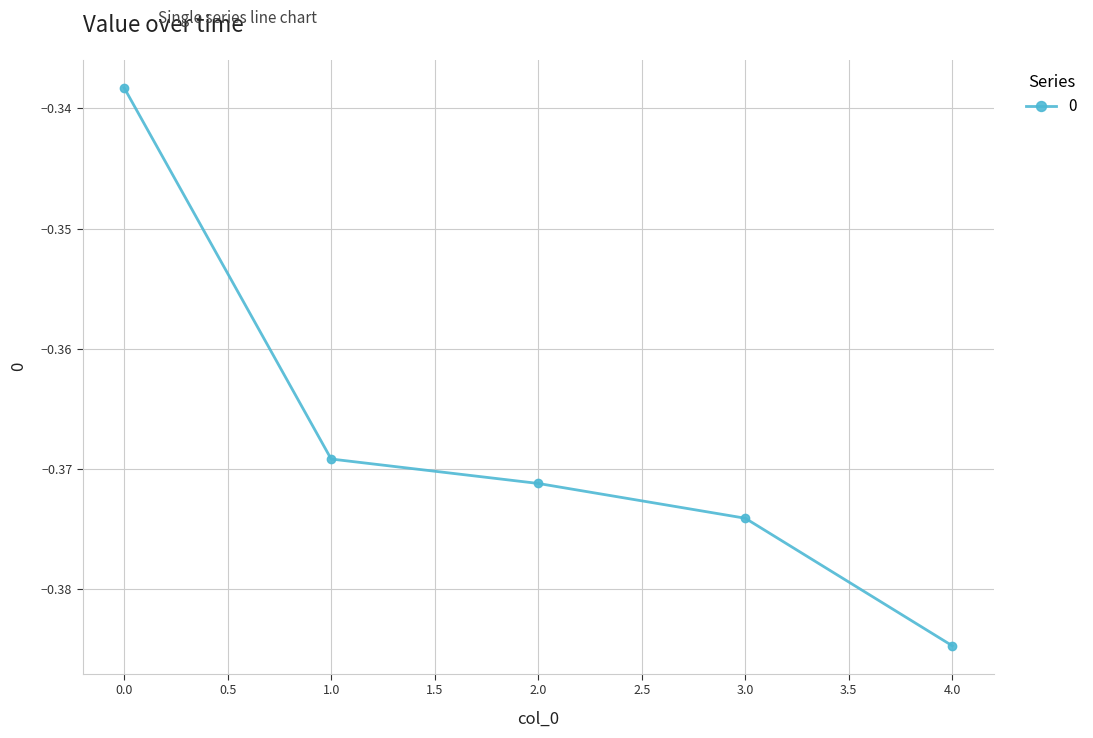

Rank the categories by value from lowest to highest.

4.0, 3.0, 2.0, 1.0, 0.0